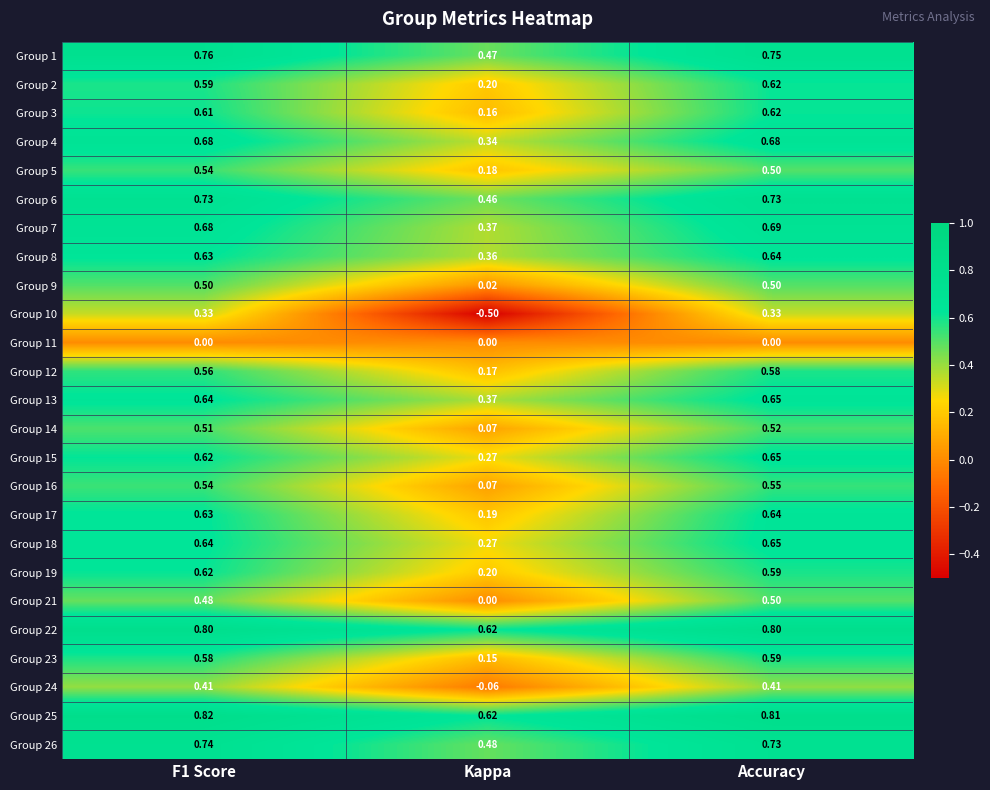

Is the value of Group 22 at Accuracy greater than the value of Group 17 at Kappa?

Yes